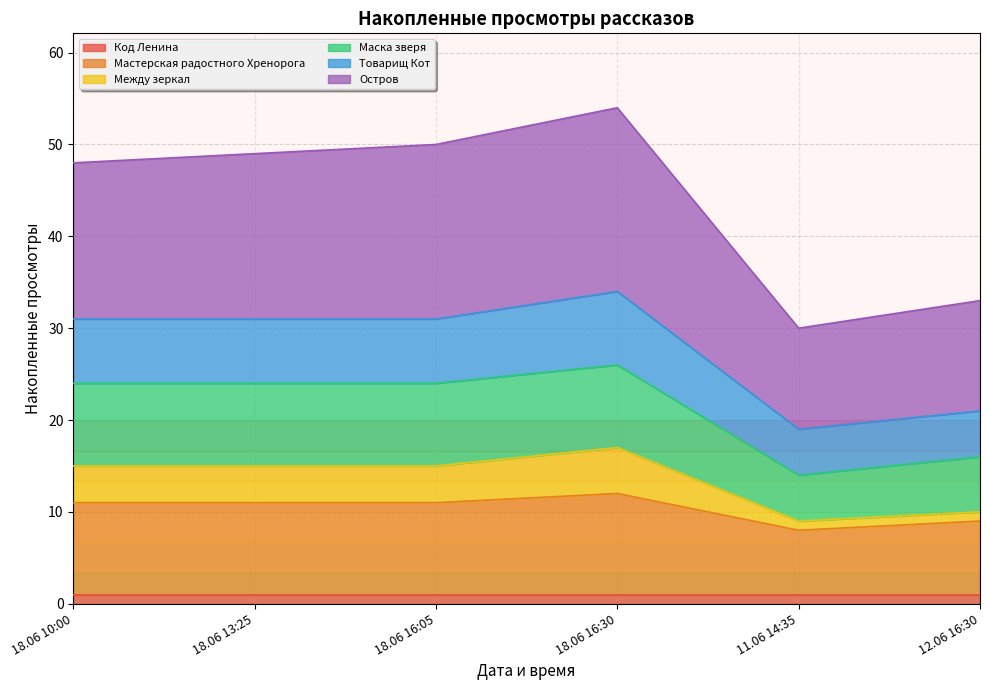

Does the chart have visible grid lines?

Yes